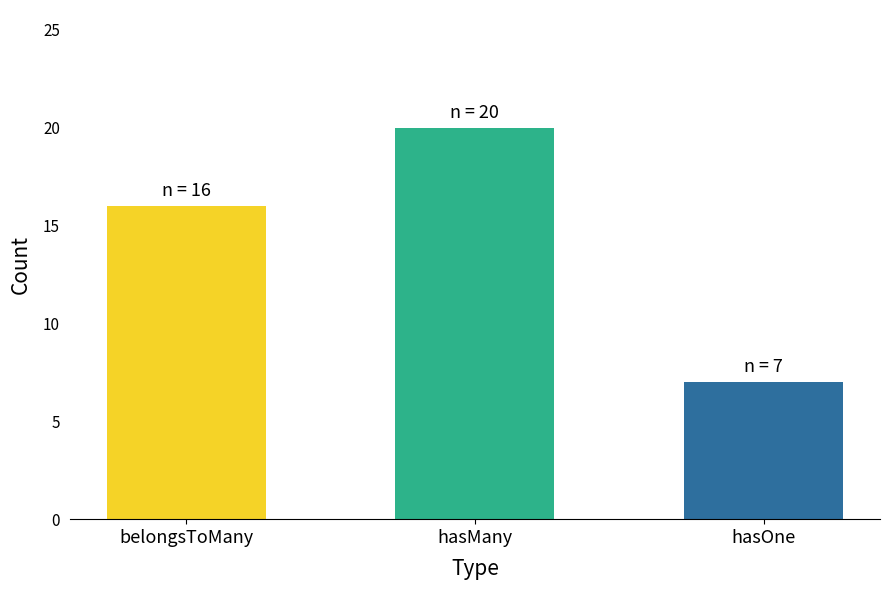

The chart shows a value of 12 at hasOne. True or false?

False